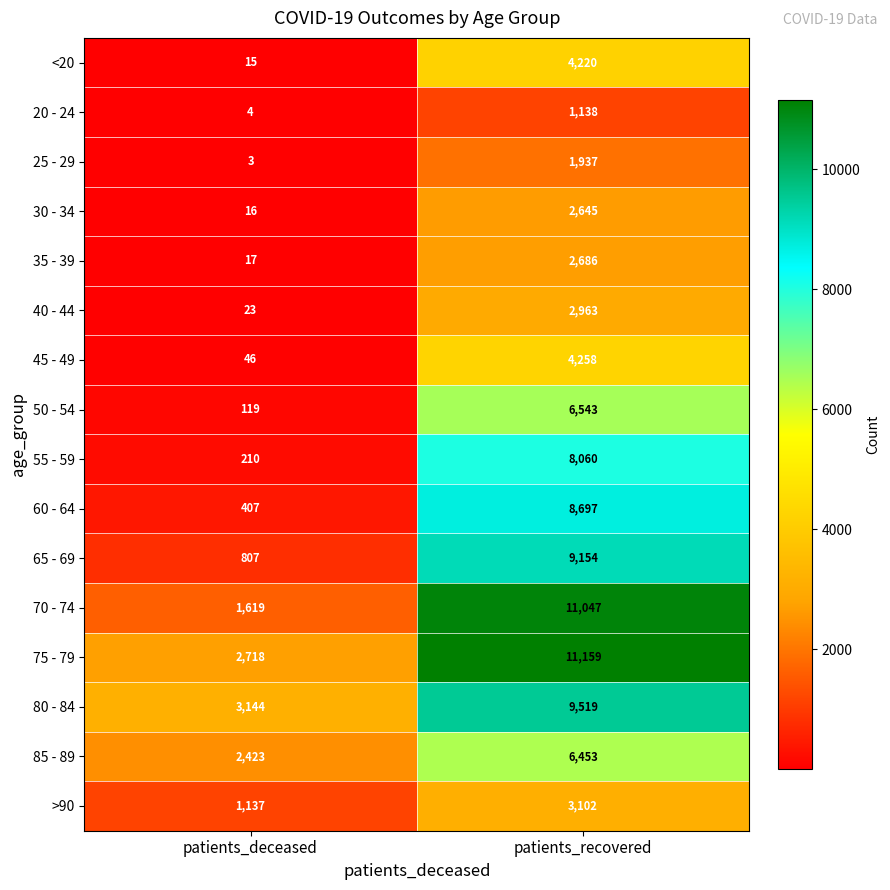

At which category is the sum across all series the highest?

patients_recovered